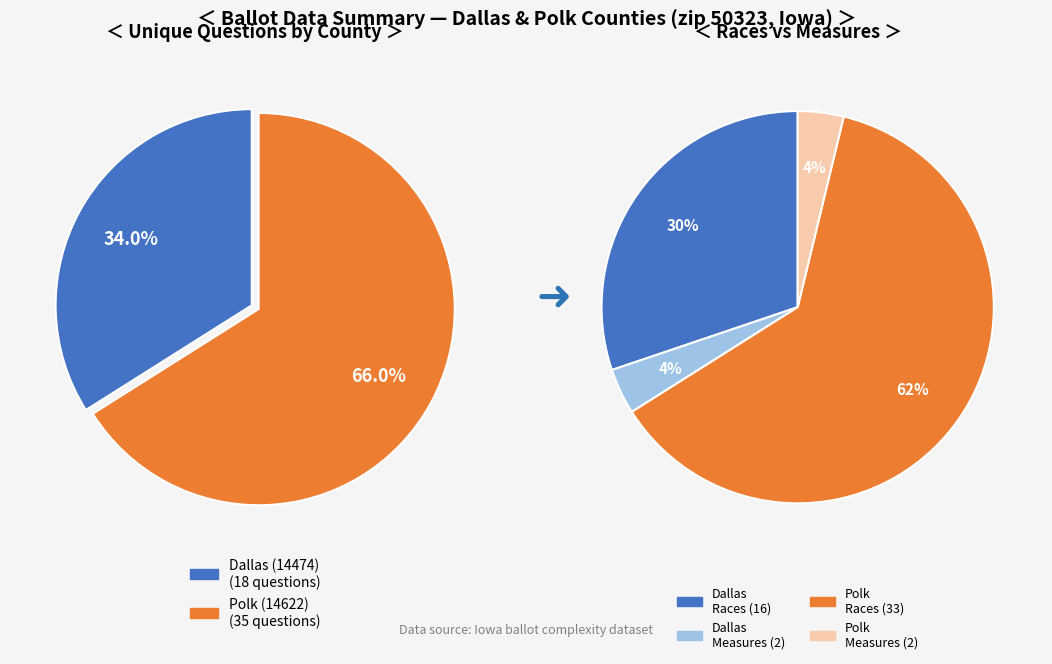

How many segments does this pie chart have?

2